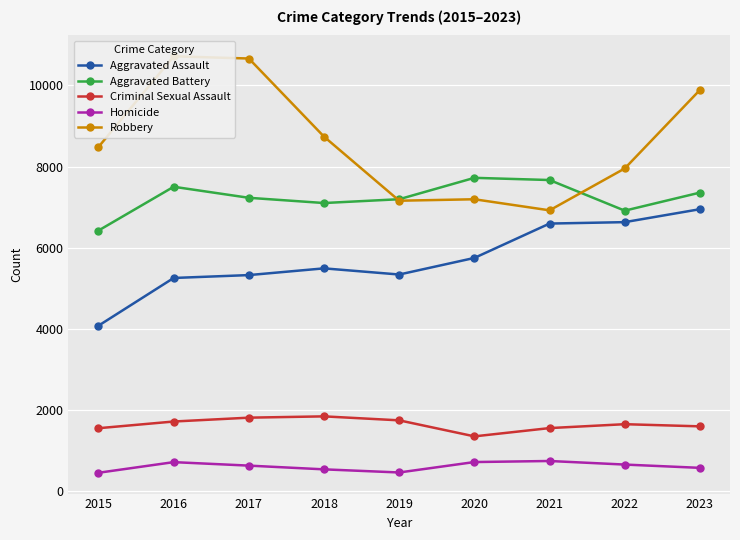

Where does the Aggravated Assault series first go above 5493?

2020